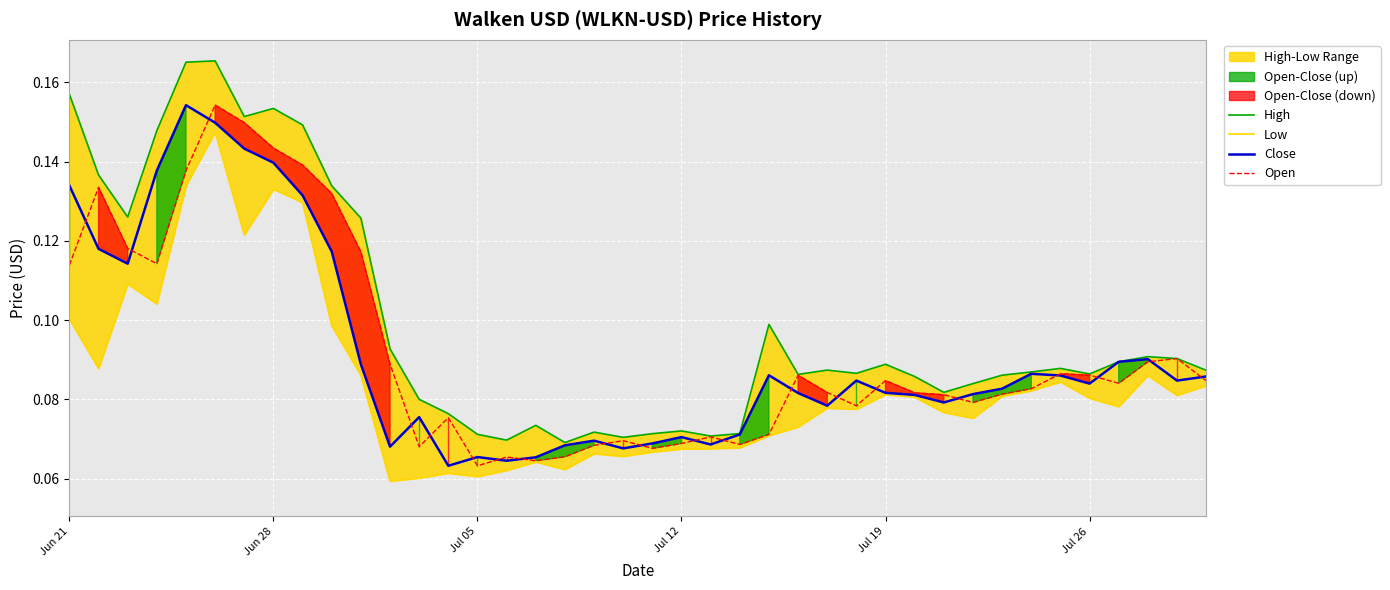

Does the chart display data point markers on the line(s)?

No